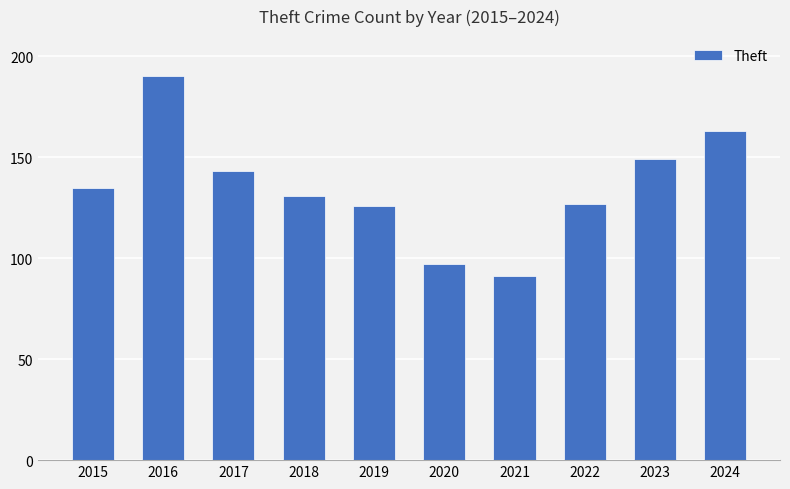

What is the sum of the values at 2020 and 2024?

260